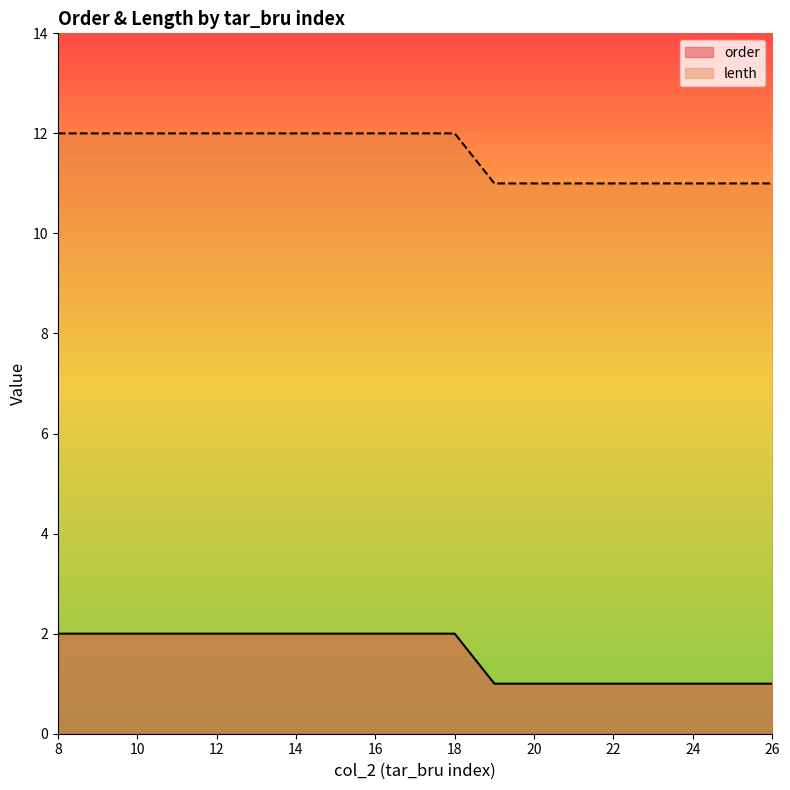

True or false: order has more than 2 points higher than both neighbors.

False